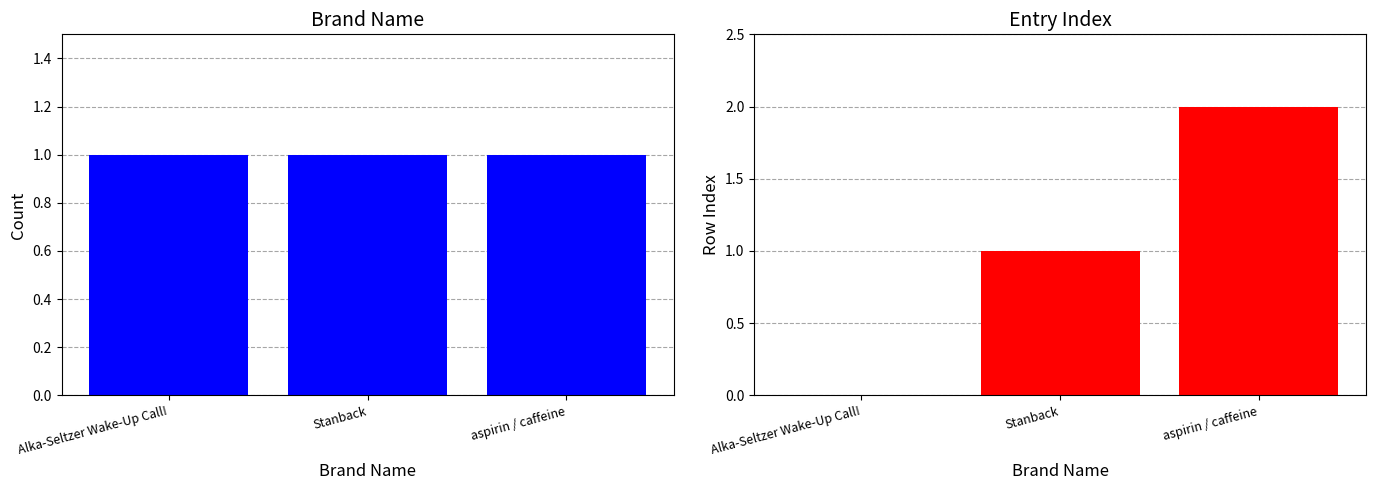

The value of Row Index at aspirin / caffeine is 2. True or false?

True